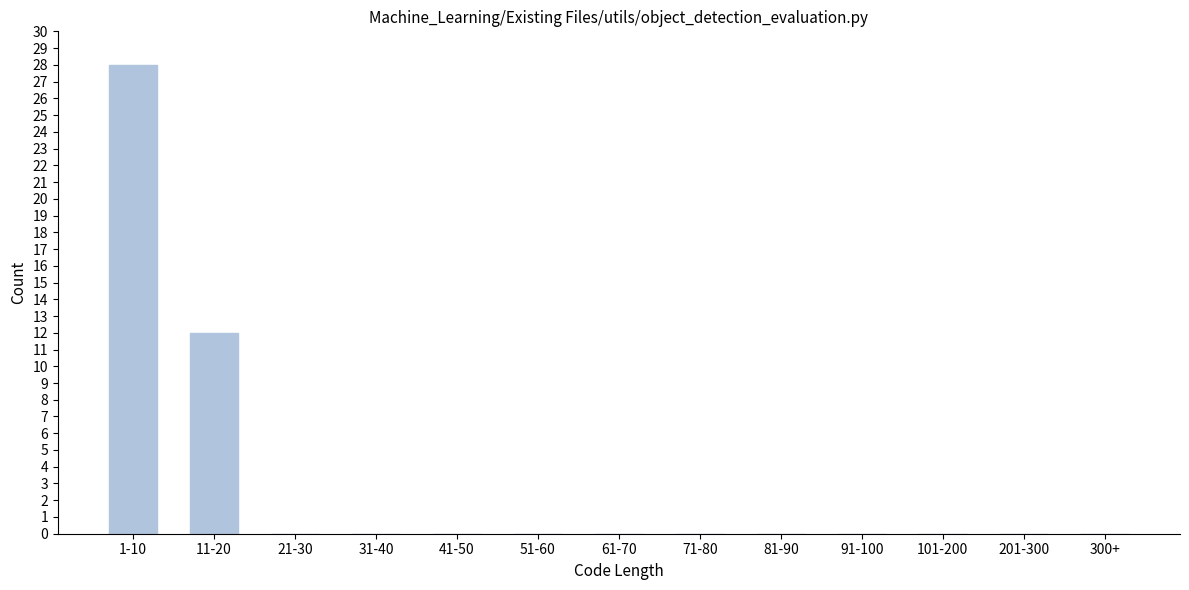

Reading left to right, transcribe all the data shown in this chart.

1-10=28	11-20=12	21-30=0	31-40=0	41-50=0	51-60=0	61-70=0	71-80=0	81-90=0	91-100=0	101-200=0	201-300=0	300+=0